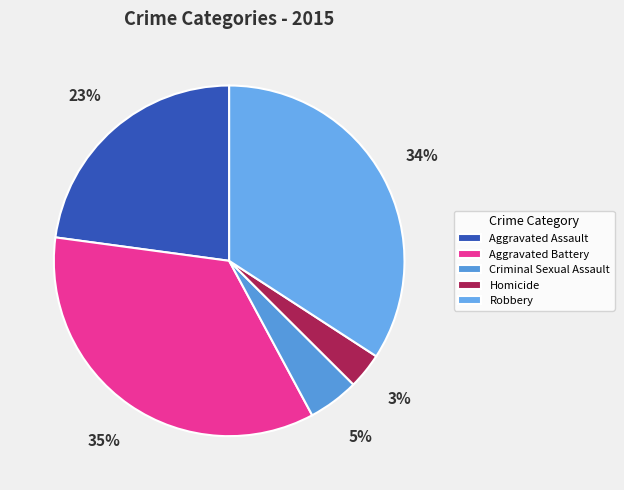

Is the sum of Criminal Sexual Assault and Robbery greater than half?

No